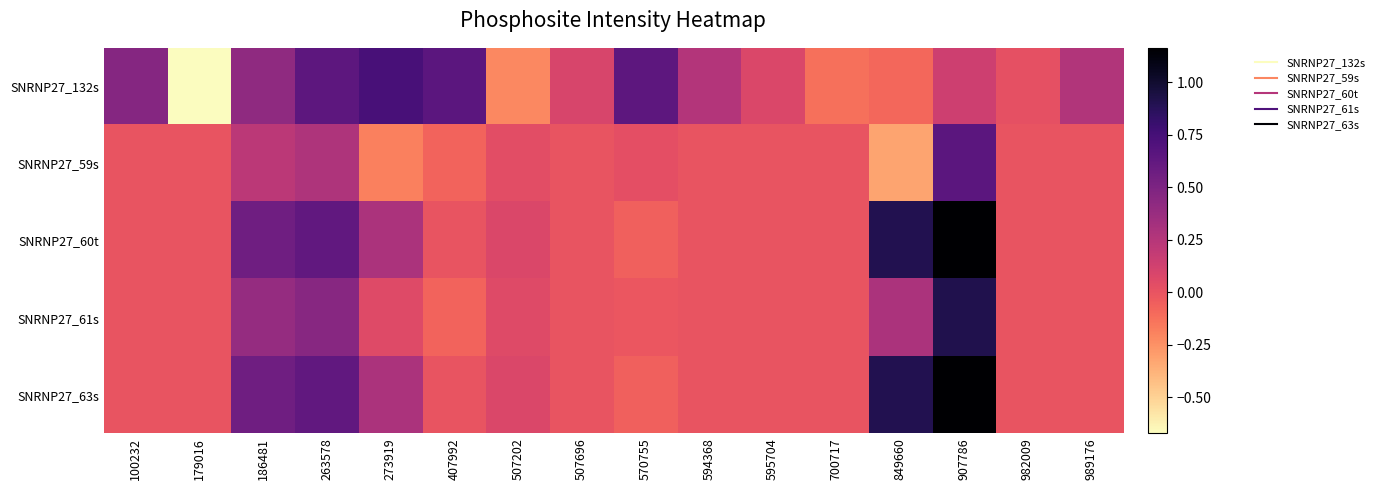

Reading left to right, what are all the values shown in this chart?

SNRNP27_132s: 100232=0.5	179016=-0.7	186481=0.4	263578=0.6	273919=0.7	407992=0.7	507202=-0.2	507696=0.1	570755=0.6	594368=0.3	595704=0.1	700717=-0.1	849660=-0.1	907786=0.1	982009=0.0	989176=0.3
SNRNP27_59s: 100232=0.0	179016=0.0	186481=0.2	263578=0.3	273919=-0.2	407992=-0.1	507202=0.0	507696=0.0	570755=0.0	594368=0.0	595704=0.0	700717=0.0	849660=-0.3	907786=0.7	982009=0.0	989176=0.0
SNRNP27_60t: 100232=0.0	179016=0.0	186481=0.6	263578=0.6	273919=0.3	407992=0.0	507202=0.1	507696=0.0	570755=-0.1	594368=0.0	595704=0.0	700717=0.0	849660=0.9	907786=1.2	982009=0.0	989176=0.0
SNRNP27_61s: 100232=0.0	179016=0.0	186481=0.4	263578=0.5	273919=0.1	407992=-0.1	507202=0.1	507696=0.0	570755=-0.0	594368=0.0	595704=0.0	700717=0.0	849660=0.3	907786=0.9	982009=0.0	989176=0.0
SNRNP27_63s: 100232=0.0	179016=0.0	186481=0.6	263578=0.6	273919=0.3	407992=0.0	507202=0.1	507696=0.0	570755=-0.1	594368=0.0	595704=0.0	700717=0.0	849660=0.9	907786=1.2	982009=0.0	989176=0.0